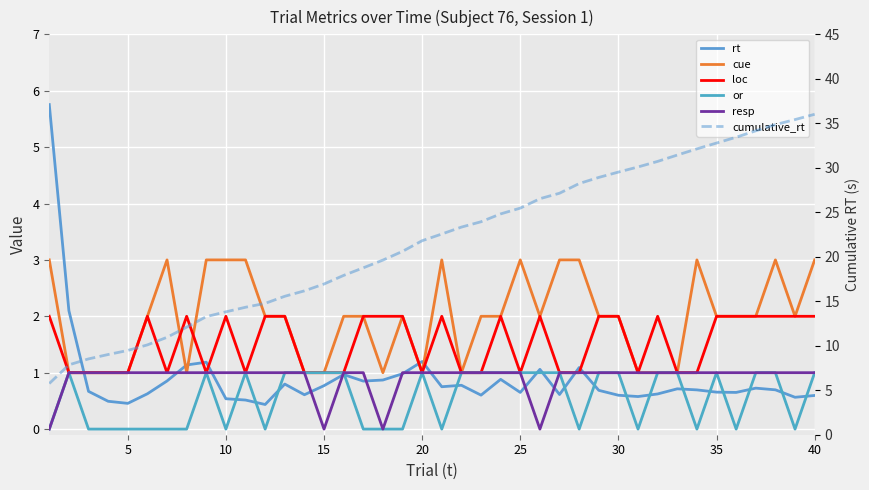

At how many categories does at least one series exceed 35?

2